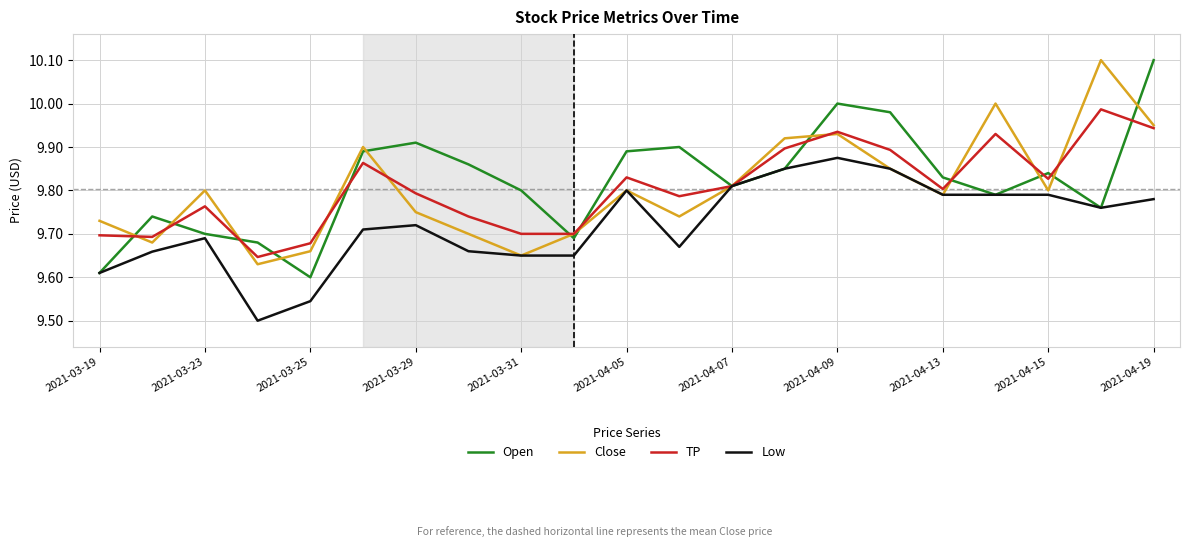

What are all the series names shown in the legend?

Open, Close, TP, Low